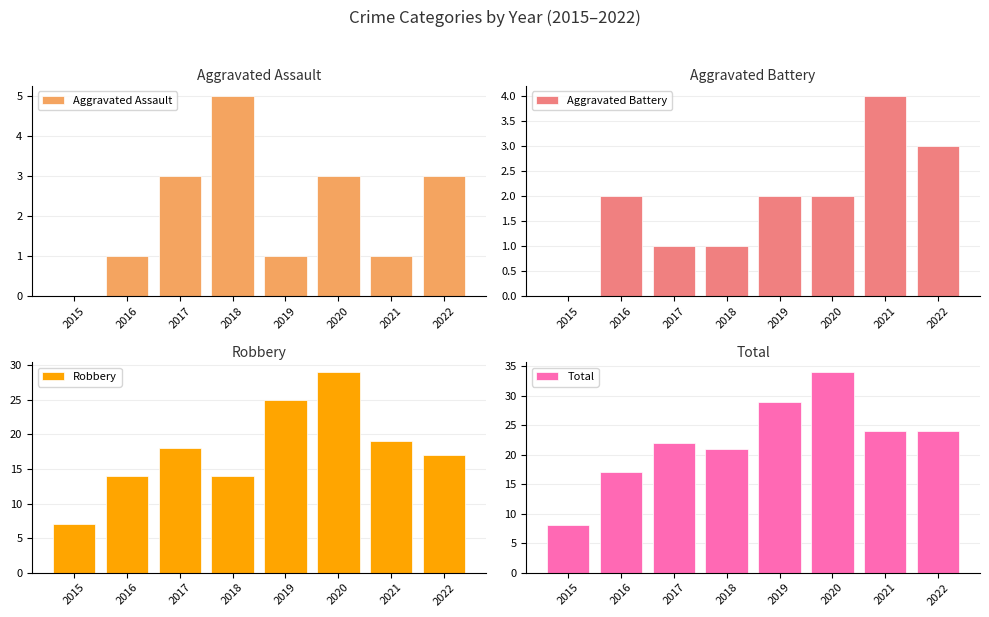

What is the sum of the Aggravated Assault values at 2022 and 2020?

6